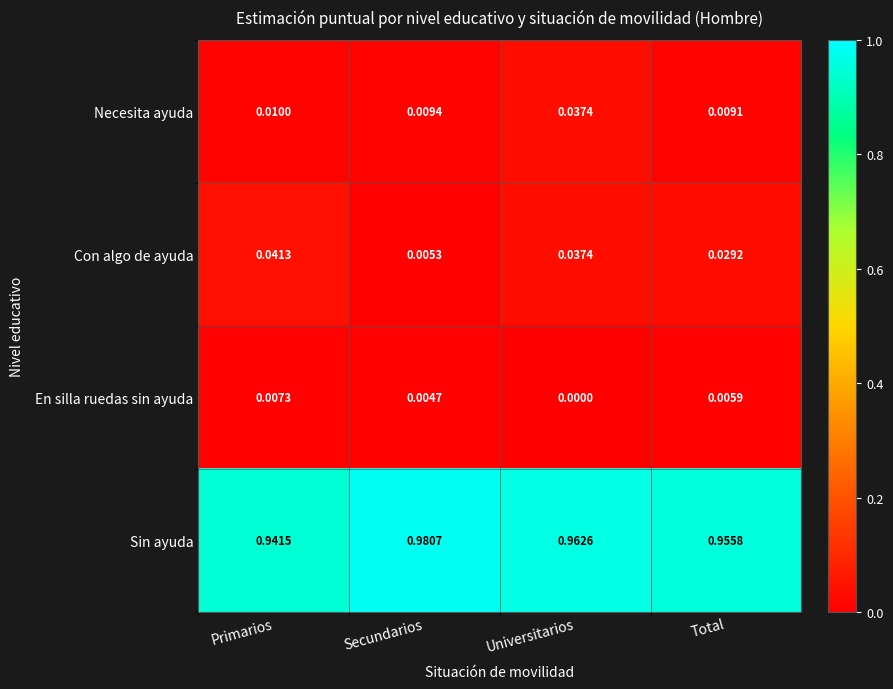

Rank the series by their maximum value, from highest to lowest.

Sin ayuda, Con algo de ayuda, Necesita ayuda, En silla ruedas sin ayuda